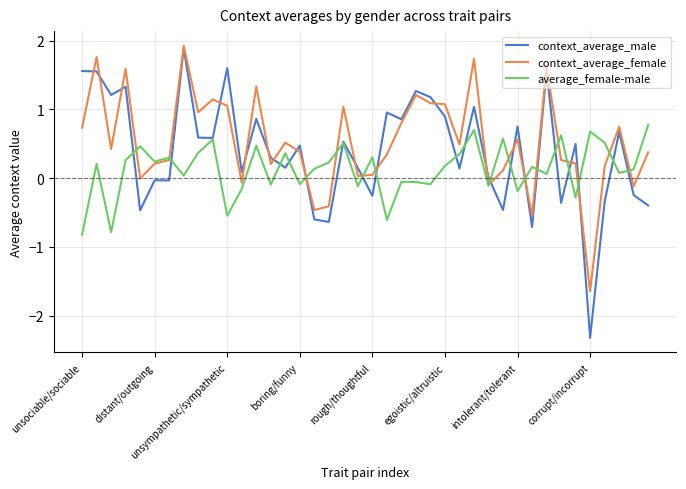

Which series ends up on top after the final intersection of average_female-male and context_average_male?

average_female-male